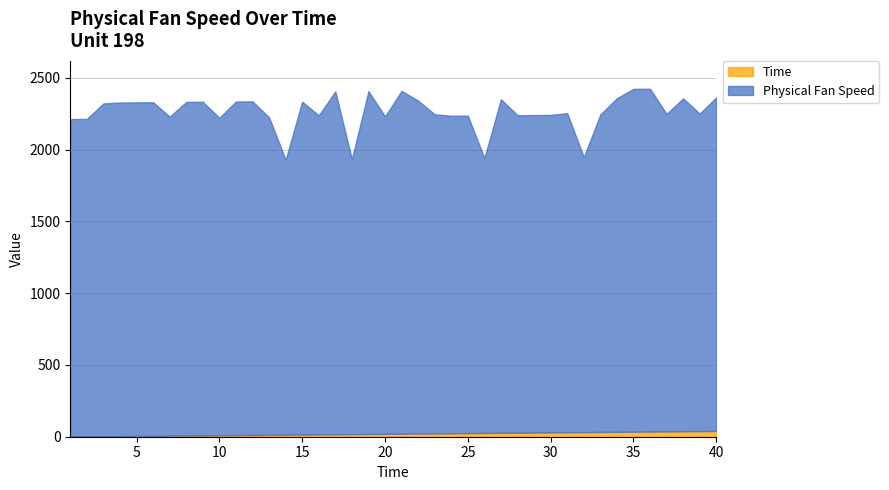

Which label corresponds to the smallest value in the chart?

1